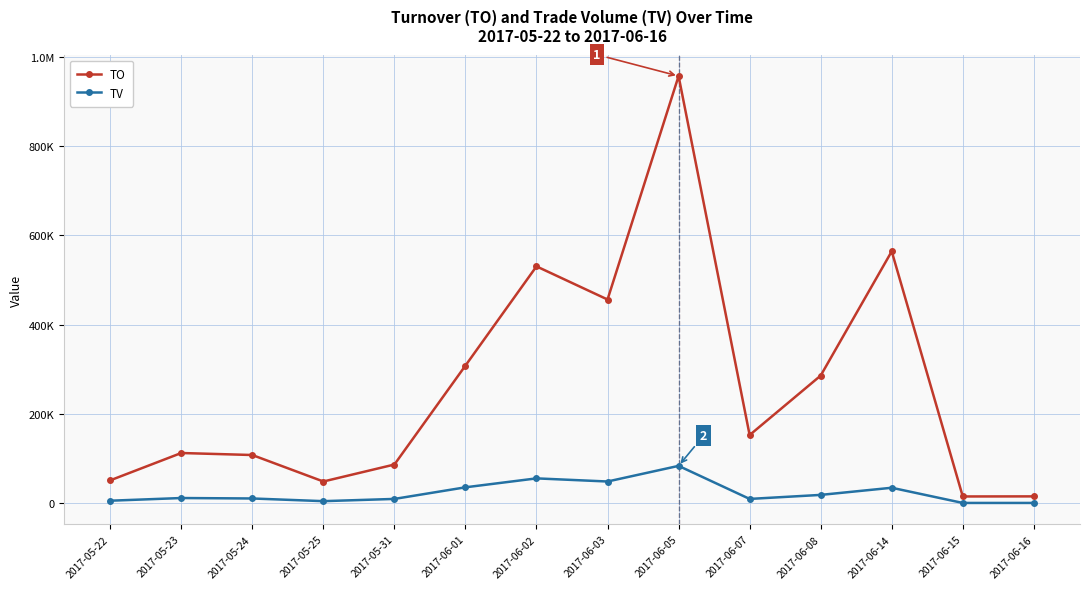

What is the sum of the TO values at 2017-05-31 and 2017-05-25?

136000